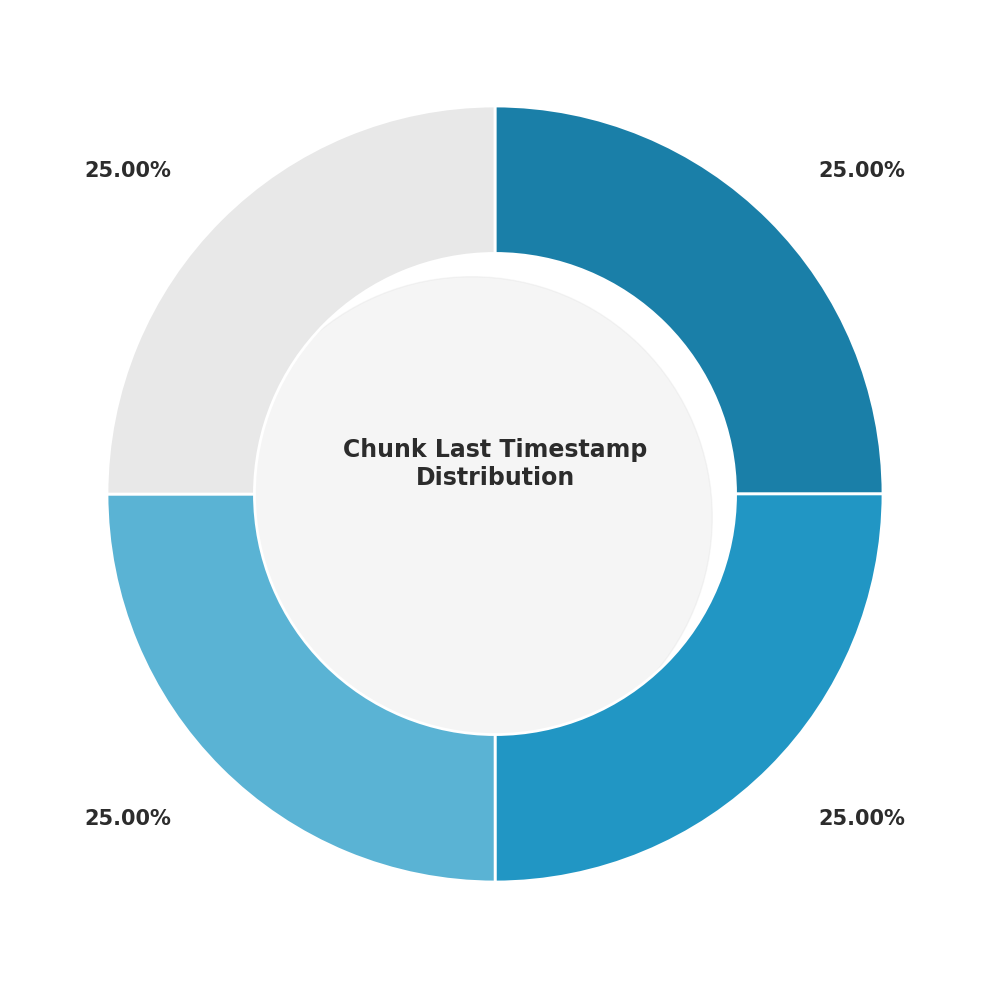

What portion of the pie excludes Chunk 3?

75.0%